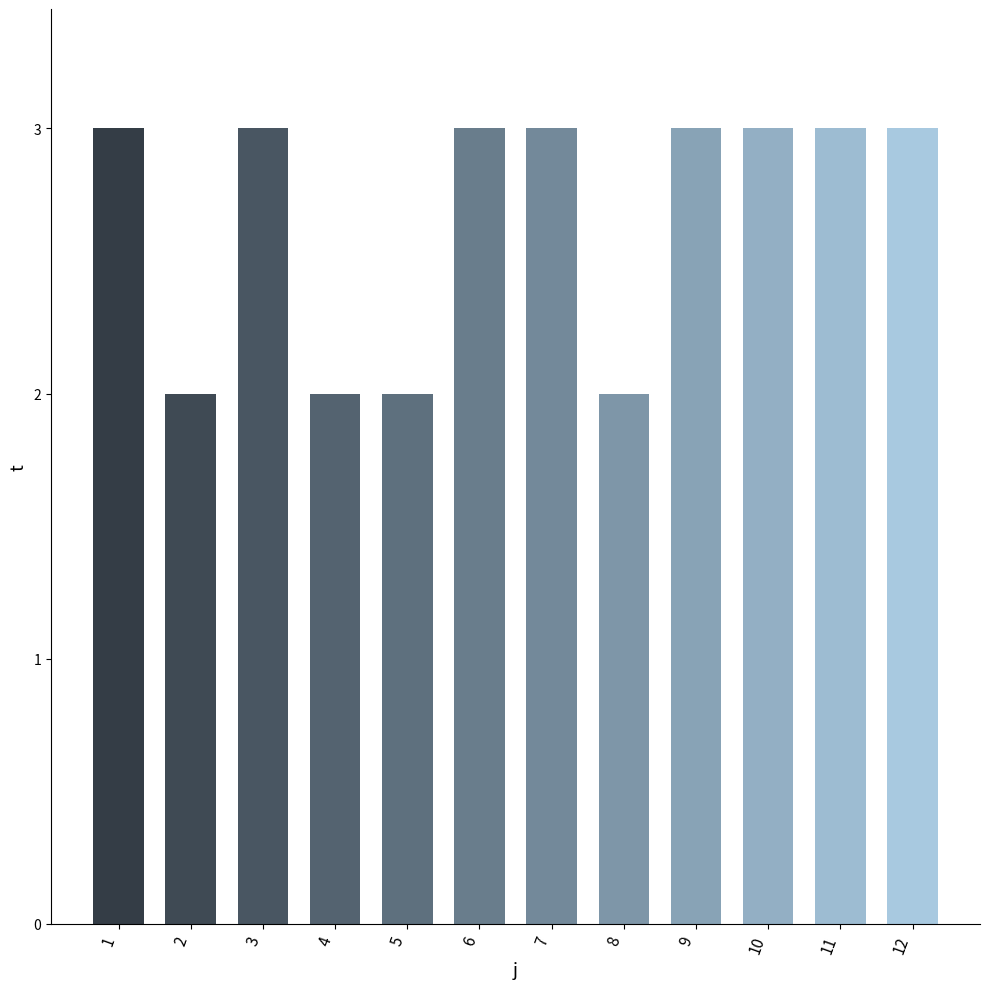

Approximately how many times larger is the value at 5 compared to 6?

0.7